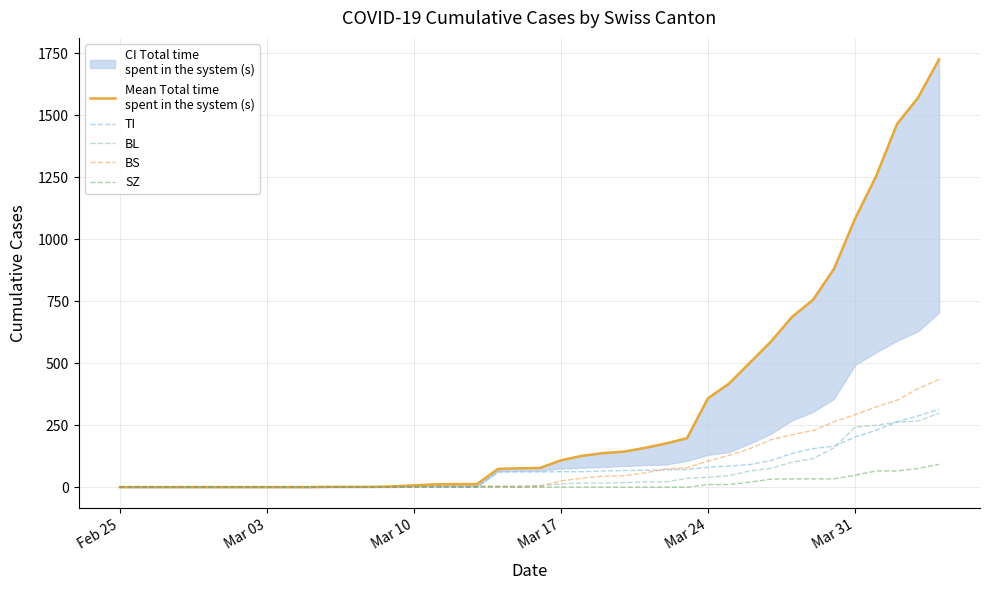

What is the approximate value of BL at Mar 24, to the nearest 50?

50